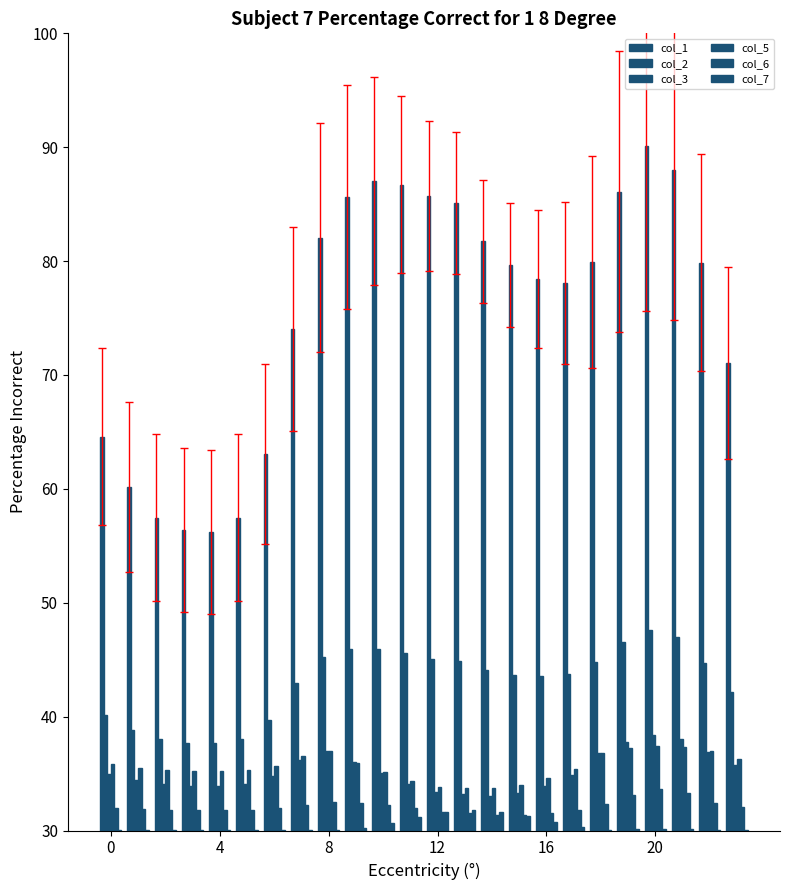

Are the bars horizontal?

No